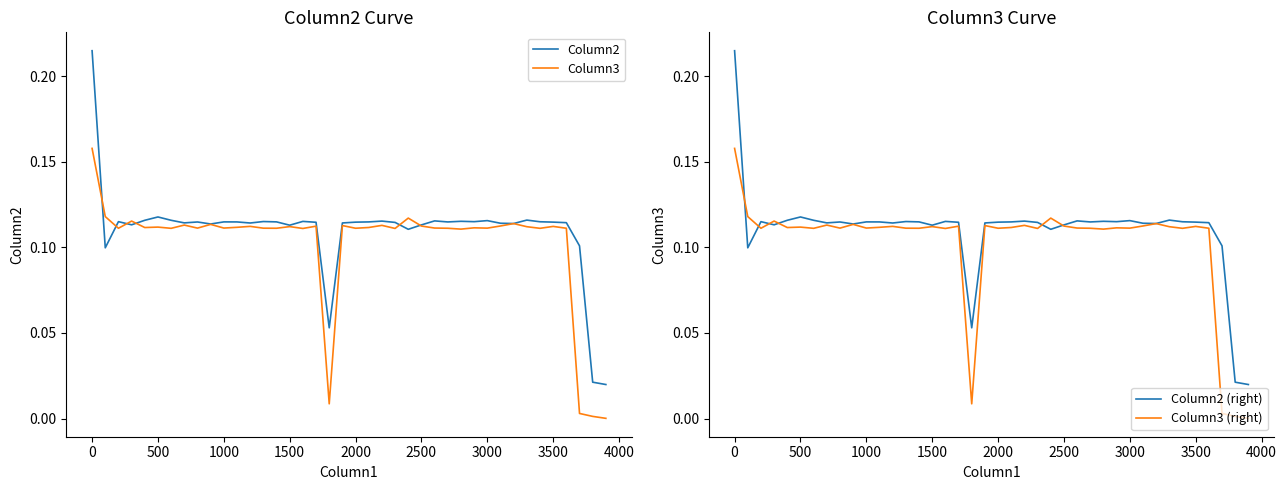

The value of Column3 (right) at 0 is 0.0. True or false?

False